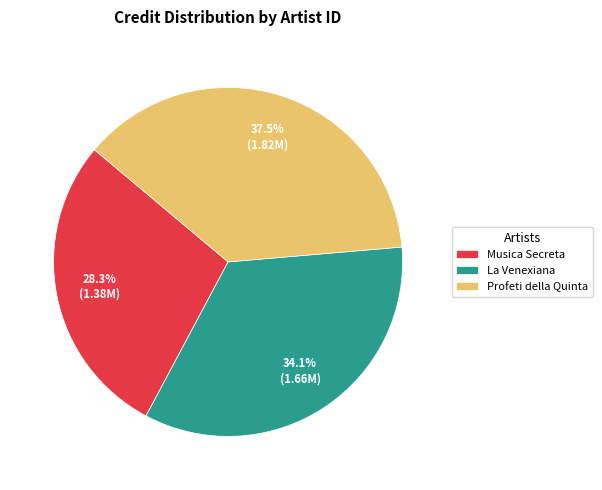

Count the number of slices in the pie.

3